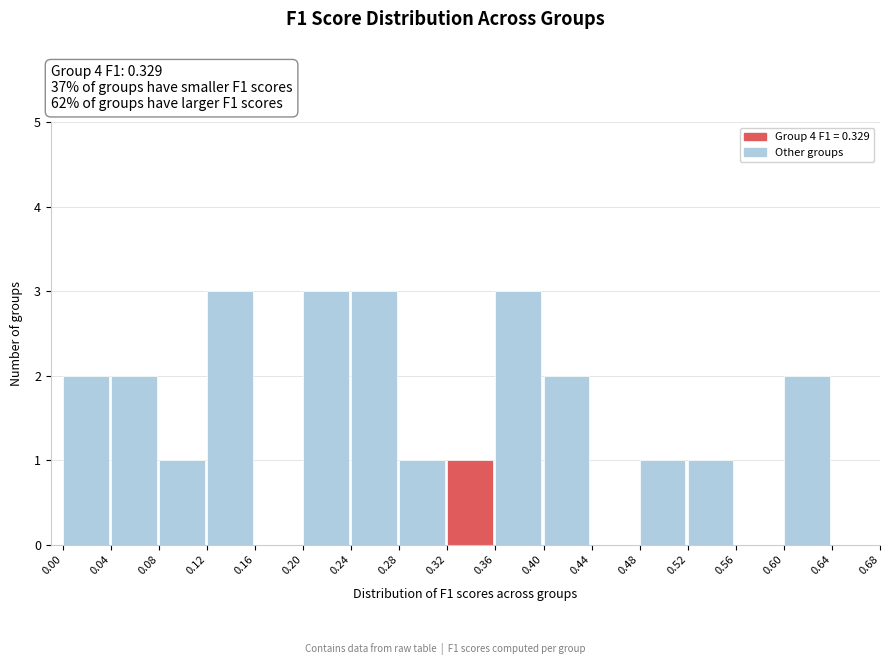

What is the height of the bar covering 0.32 to 0.36 on the x-axis? The values are not printed on the chart, so give them approximately, as read against the axis.

1